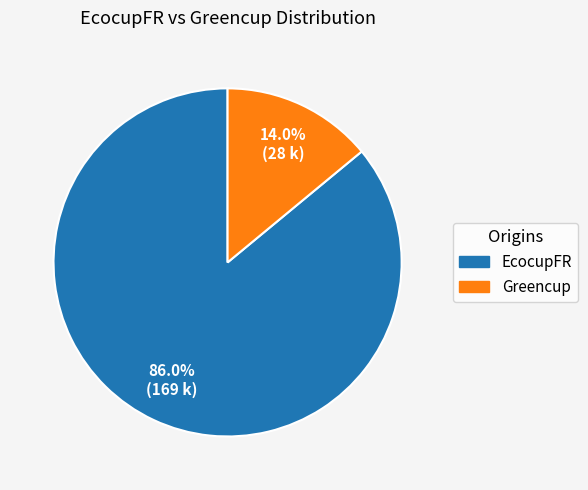

Does any single category account for the majority?

Yes